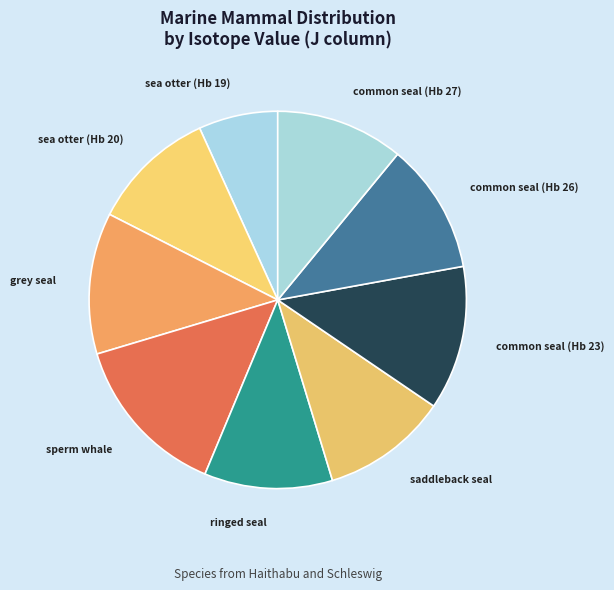

Between ringed seal and common seal (Hb 23), which is larger?

common seal (Hb 23)